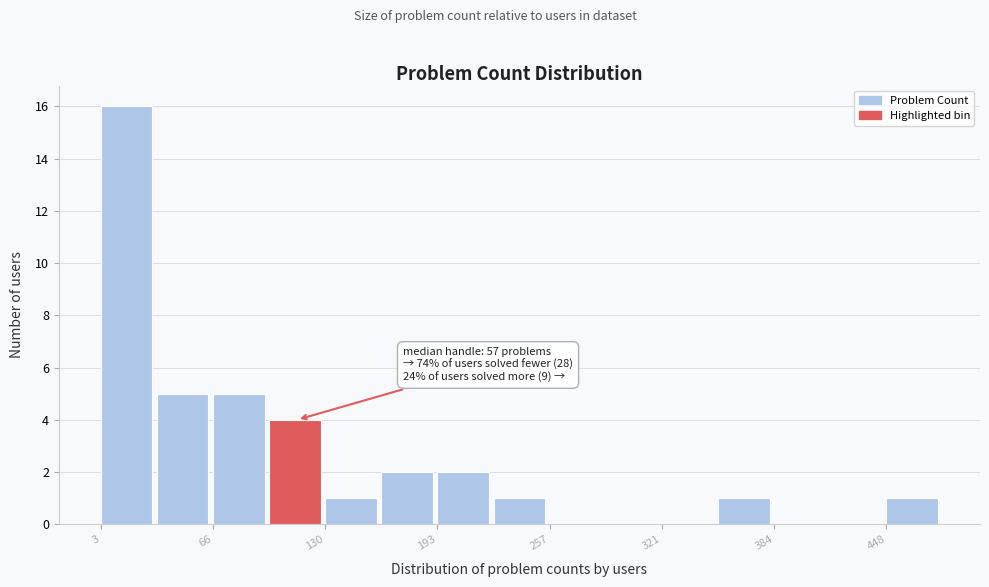

Around what value on the x-axis is the tallest bar? Give the approximate position of its centre, as read against the axis.

20